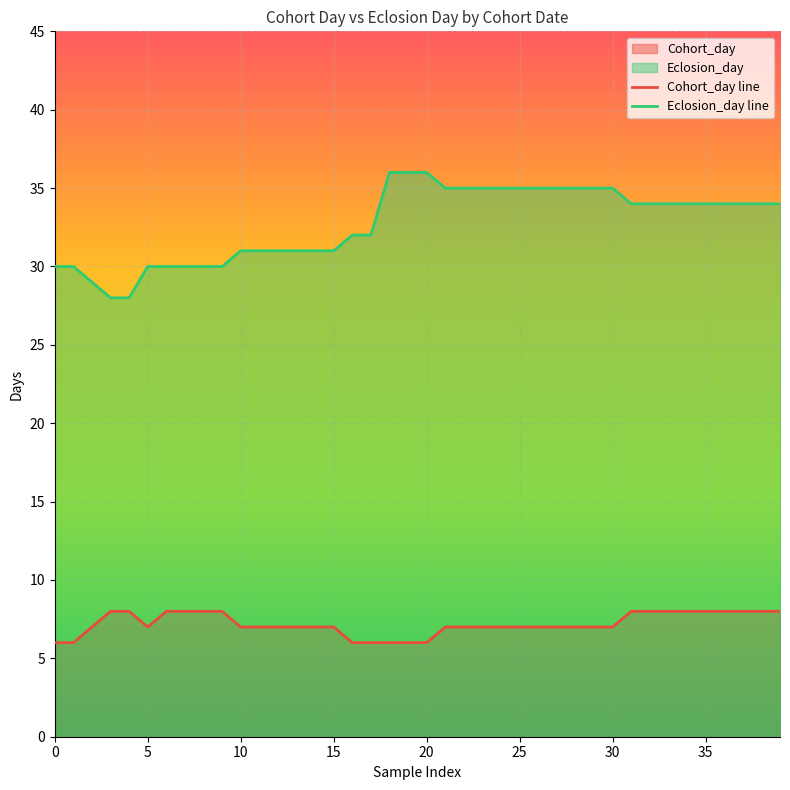

True or false: Eclosion_day line has more than 1 points higher than both neighbors.

False